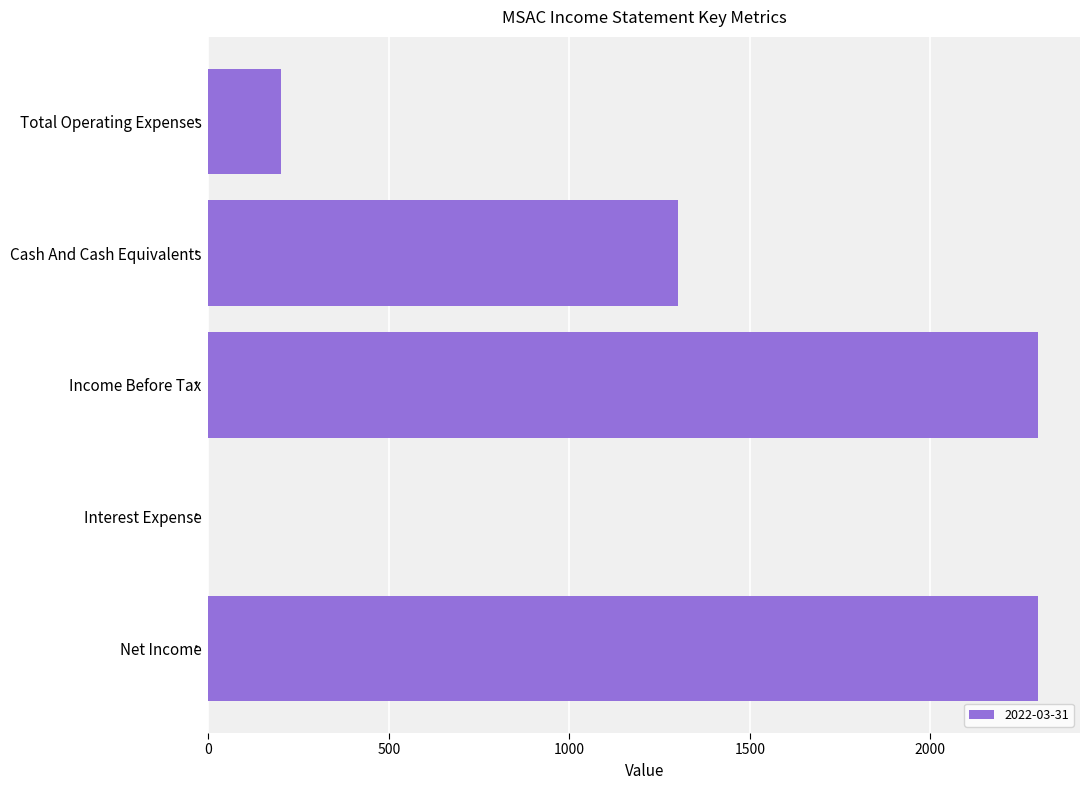

What is the greatest value displayed?

2300